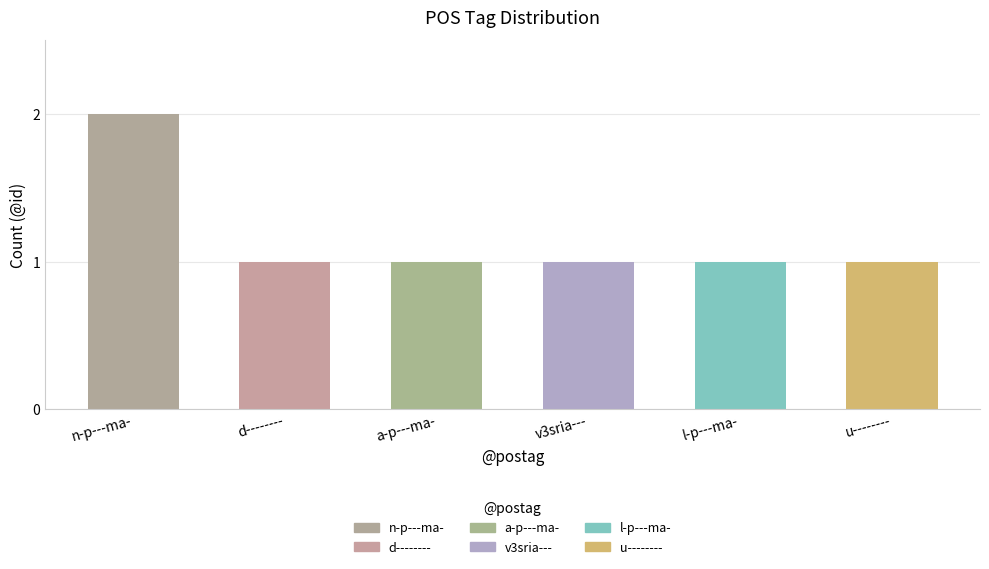

What position from the right is n-p---ma-?

6